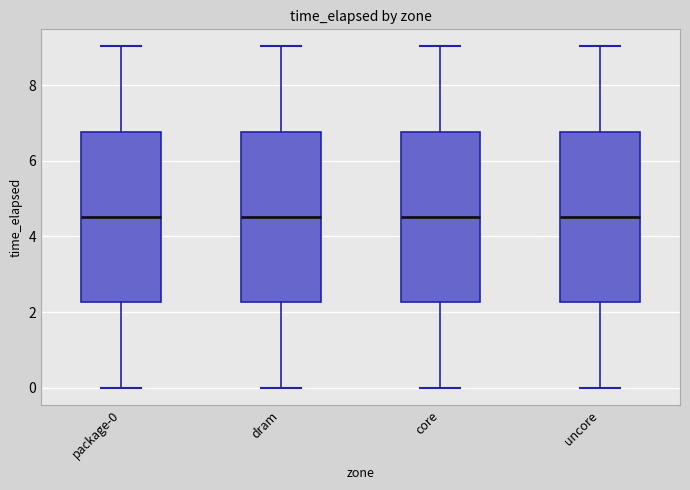

Where does the lower whisker of the box for dram end on the y-axis? The values are not printed on the chart, so give them approximately, as read against the axis.

0.0